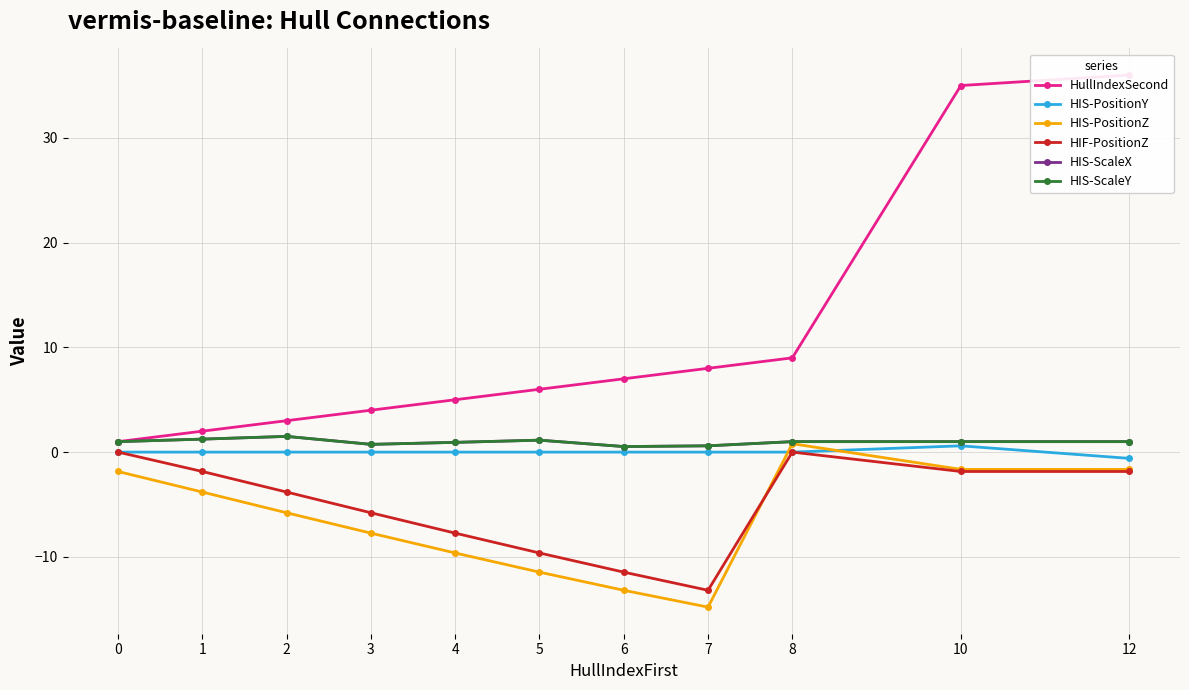

True or false: HIS-ScaleX has a value of 1.5 at 0.

False